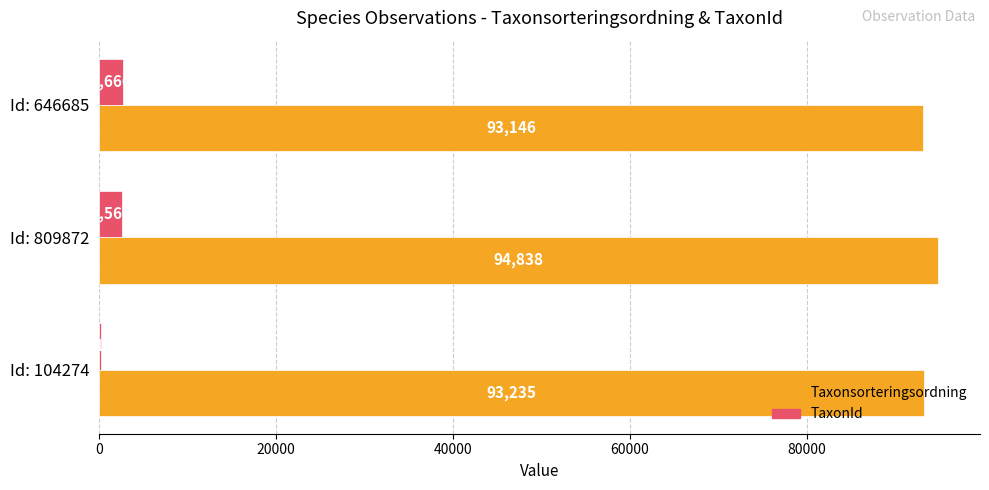

The value of Taxonsorteringsordning at Id: 809872 is 151214. True or false?

False